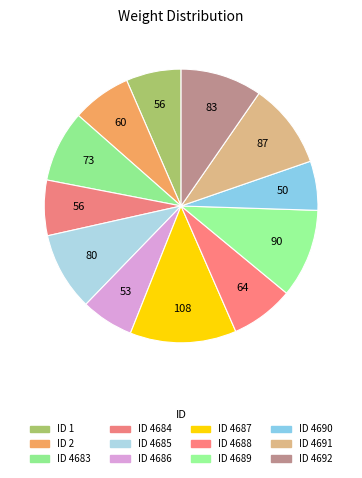

How many segments does this pie chart have?

12